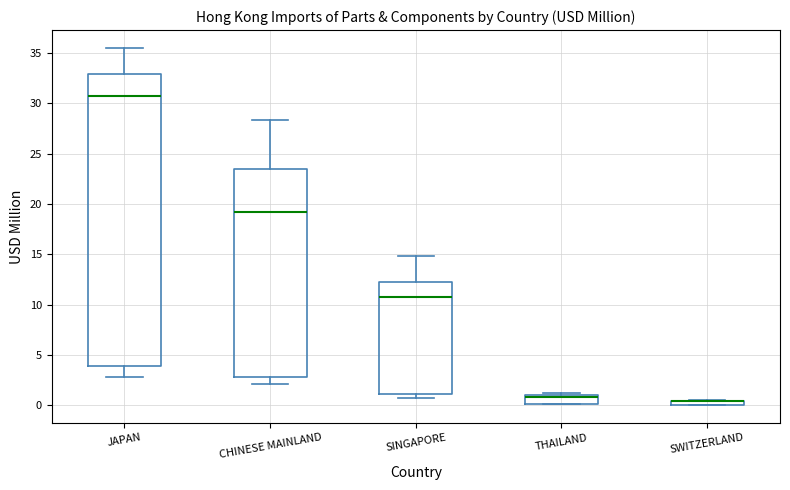

Where is the upper edge of the box for CHINESE MAINLAND on the y-axis? The values are not printed on the chart, so give them approximately, as read against the axis.

23.5